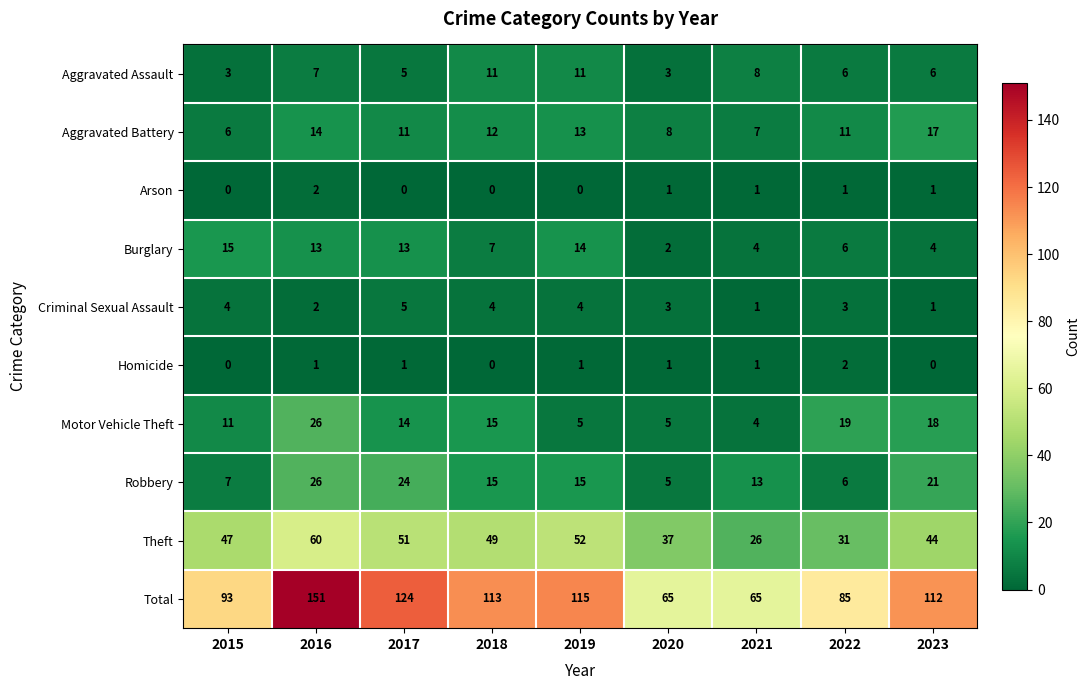

At how many categories does at least one series exceed 77?

7